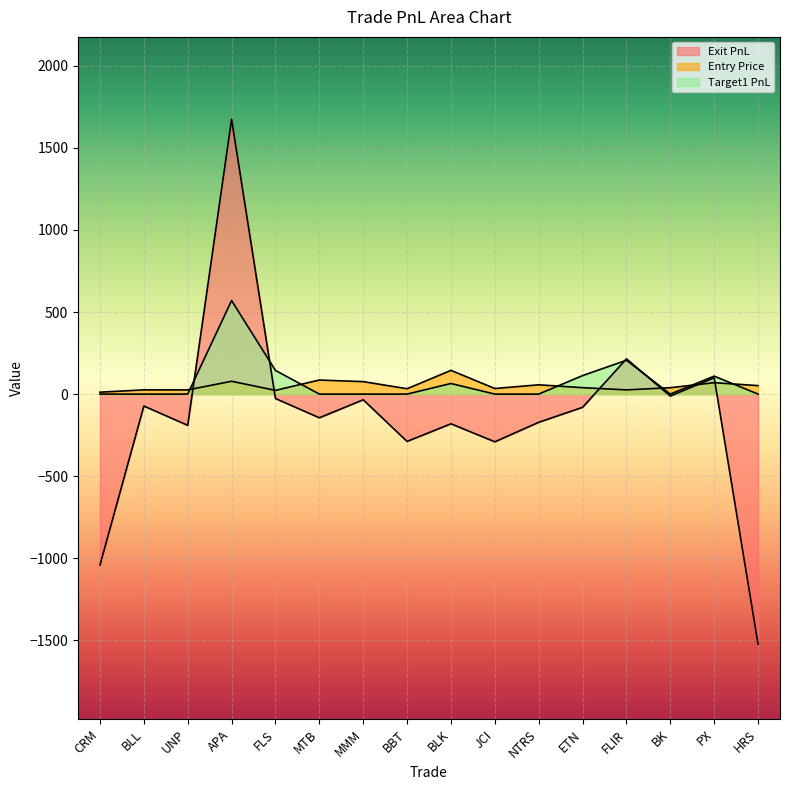

True or false: Target1 PnL has more than 2 interior local peaks.

True